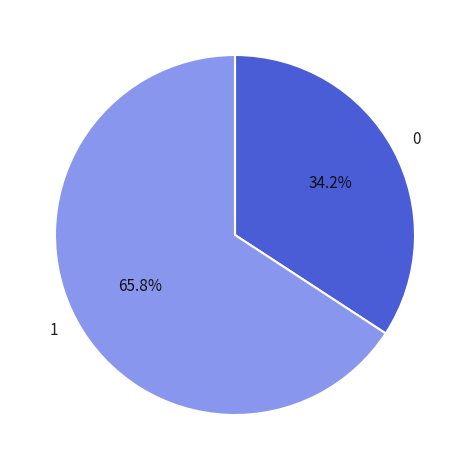

To the nearest percent, what is the difference between the largest and smallest slice percentages?

32%